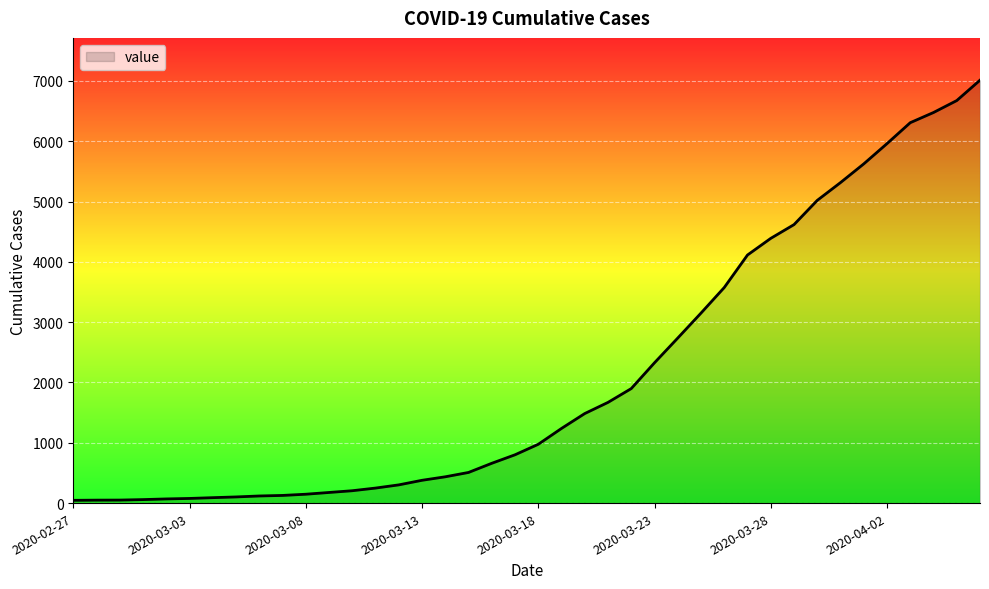

What is the greatest value displayed?

7013